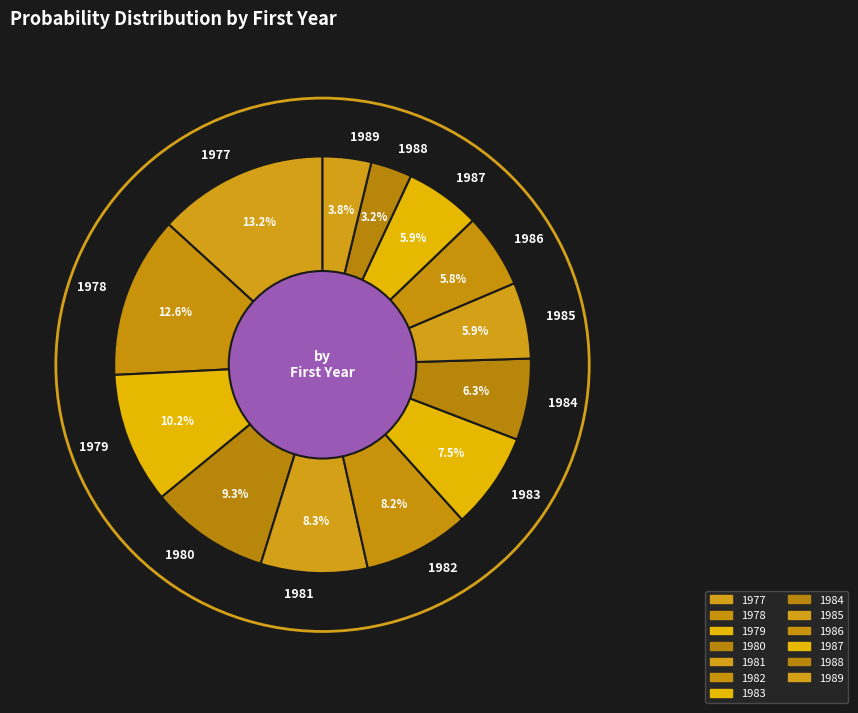

Is it true that 1981 is 15% of the pie?

False